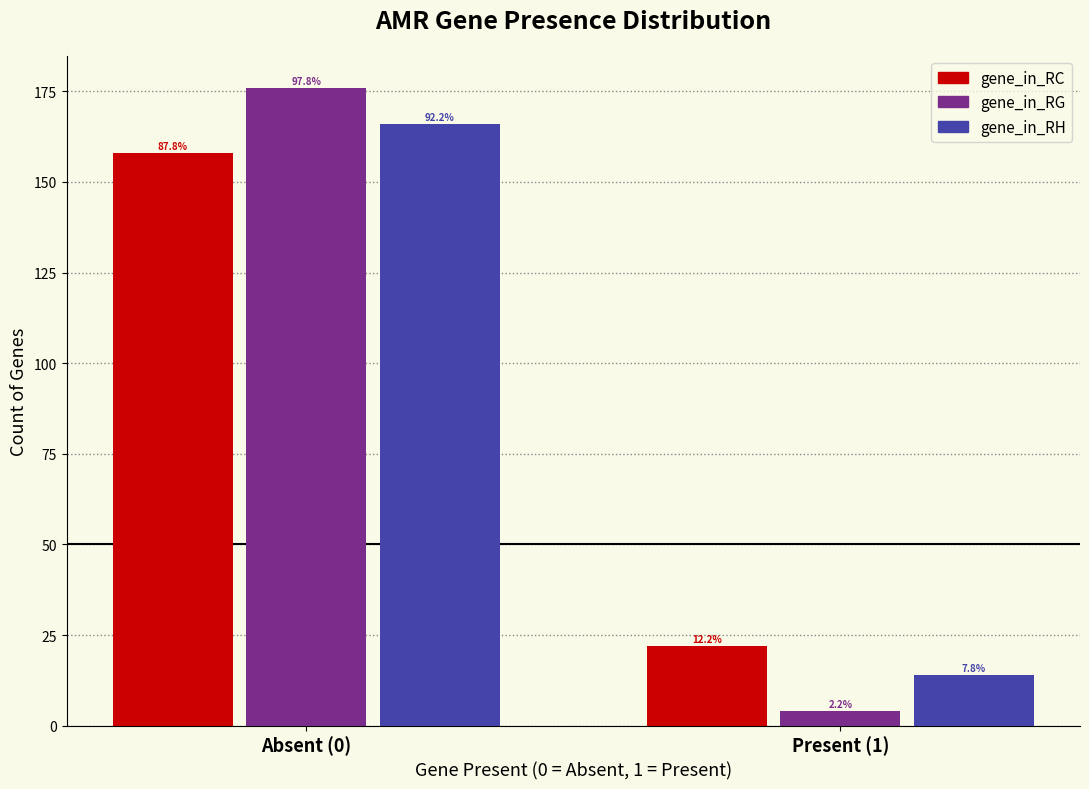

What are all the series names shown in the legend?

gene_in_RC, gene_in_RG, gene_in_RH